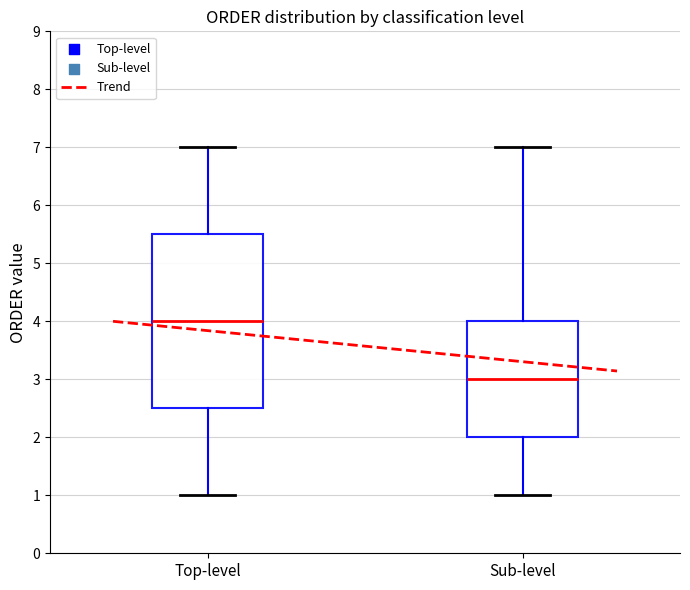

Reading left to right, transcribe this box plot: for each box, give where its median line is, the range the box spans, and where its two whiskers end, as read against the y-axis. The values are not printed on the chart, so give them approximately, as read against the axis.

Top-level: median 4.0, box 2.5 to 5.5, whiskers 1.0 to 7.0
Sub-level: median 3.0, box 2.0 to 4.0, whiskers 1.0 to 7.0